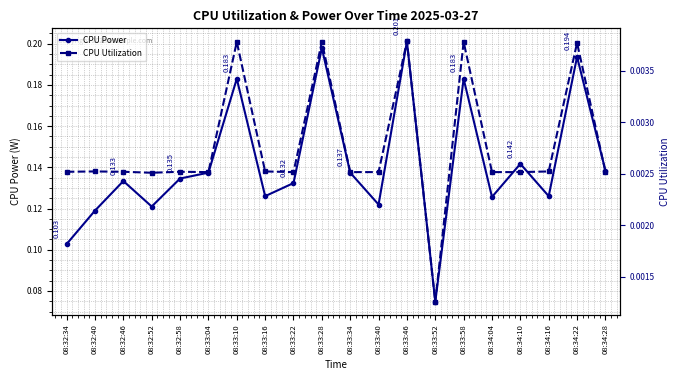

At how many categories does at least one series exceed 0?

20